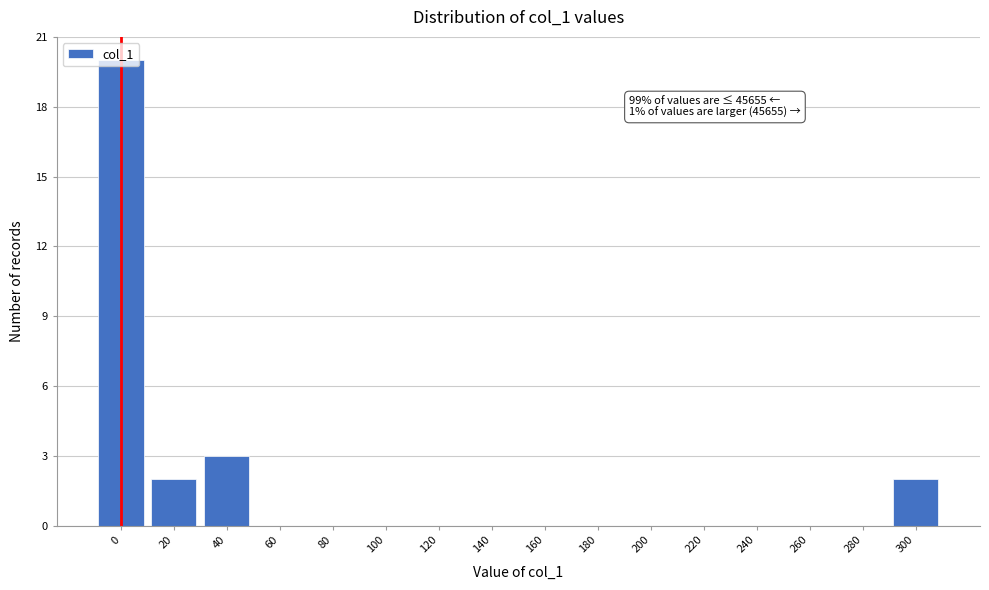

The value at 40 is 3. True or false?

True